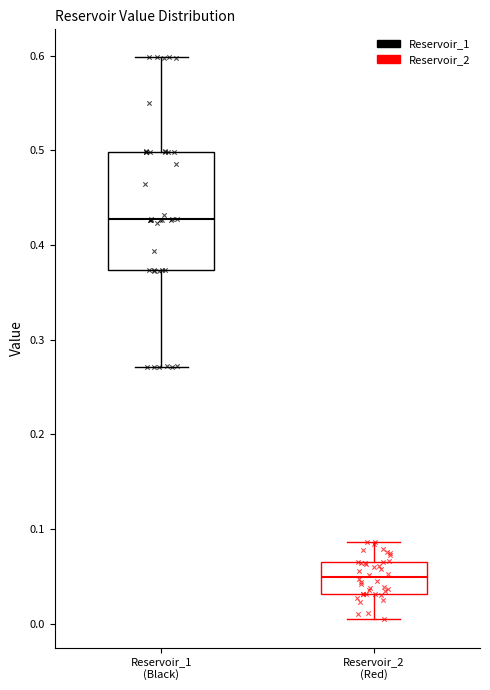

Reading left to right, transcribe this box plot: for each box, give where its median line is, the range the box spans, and where its two whiskers end, as read against the y-axis. The values are not printed on the chart, so give them approximately, as read against the axis.

Reservoir_1 (Black): median 0.43, box 0.37 to 0.50, whiskers 0.27 to 0.60
Reservoir_2 (Red): median 0.05, box 0.03 to 0.07, whiskers 0.00 to 0.09